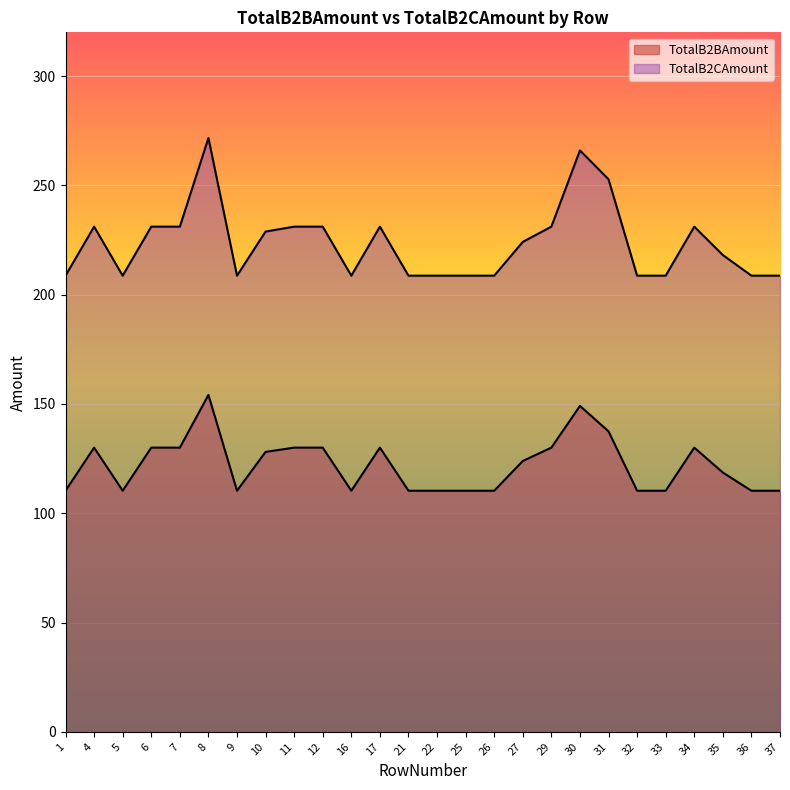

Does the chart display data point markers on the line(s)?

No